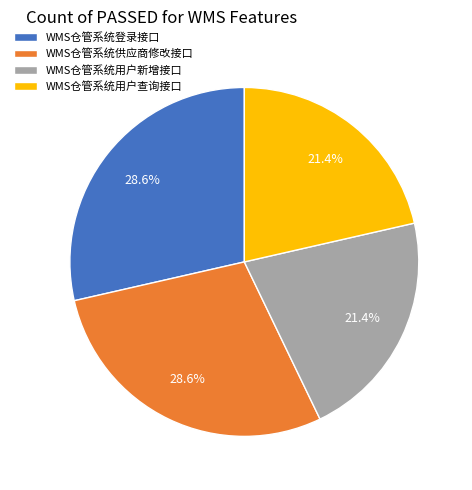

What percentage is NOT represented by WMS仓管系统用户新增接口?

78.6%